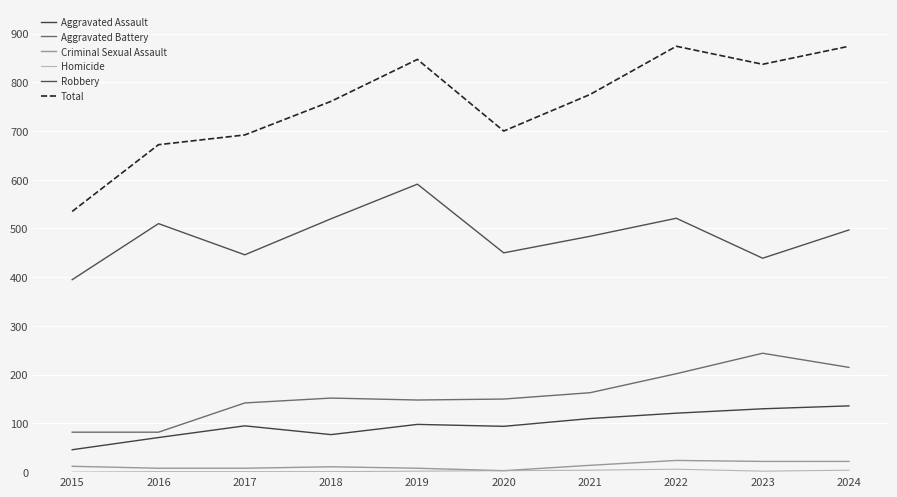

Reading left to right, list all the values displayed in this chart.

Aggravated Assault: 46	71	95	77	98	94	110	121	130	136
Aggravated Battery: 82	82	142	152	148	150	163	202	244	215
Criminal Sexual Assault: 12	8	8	11	8	3	14	24	22	22
Homicide: 0	1	1	1	2	3	4	6	2	4
Robbery: 395	510	446	520	591	450	484	521	439	497
Total: 535	672	692	761	847	700	775	874	837	874